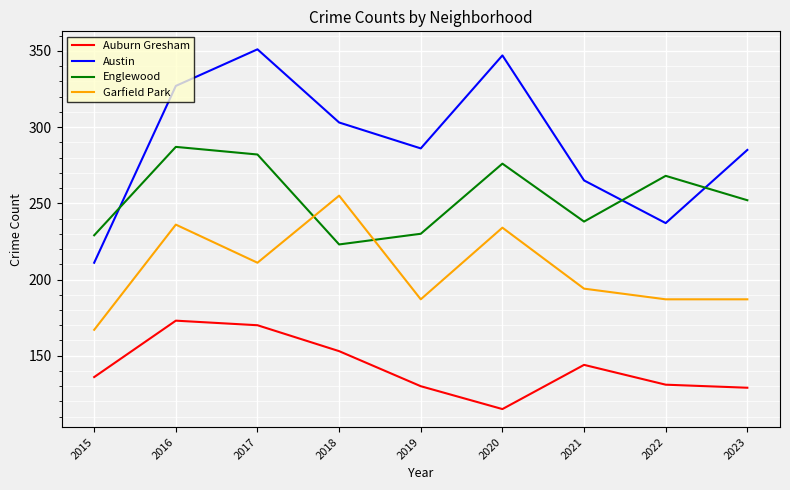

Which series changed the most between 2015 and 2022?

Englewood